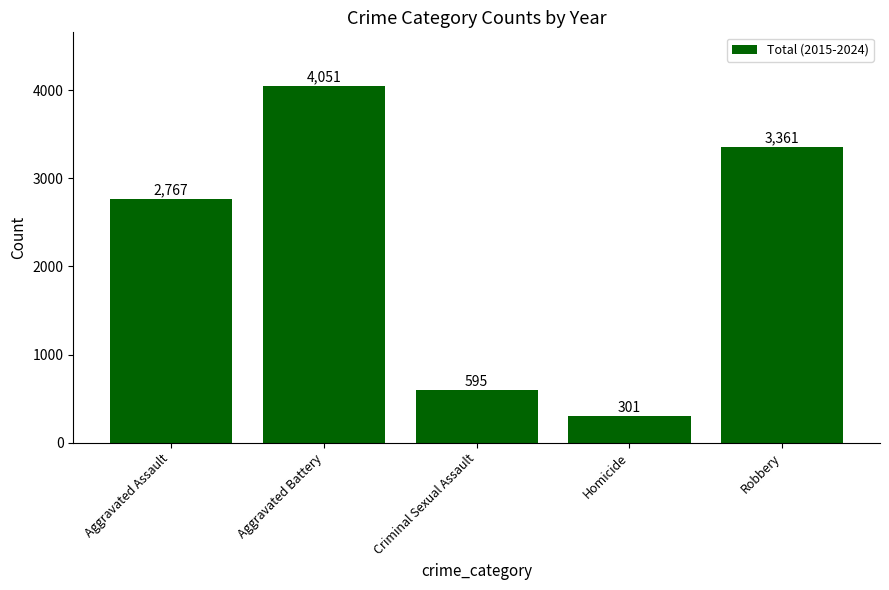

Reading right to left, transcribe all the data shown in this chart.

Robbery=3361	Homicide=301	Criminal Sexual Assault=595	Aggravated Battery=4051	Aggravated Assault=2767